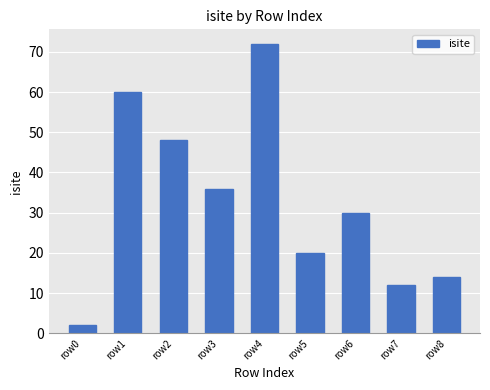

What is the difference between the values at row2 and row1?

12